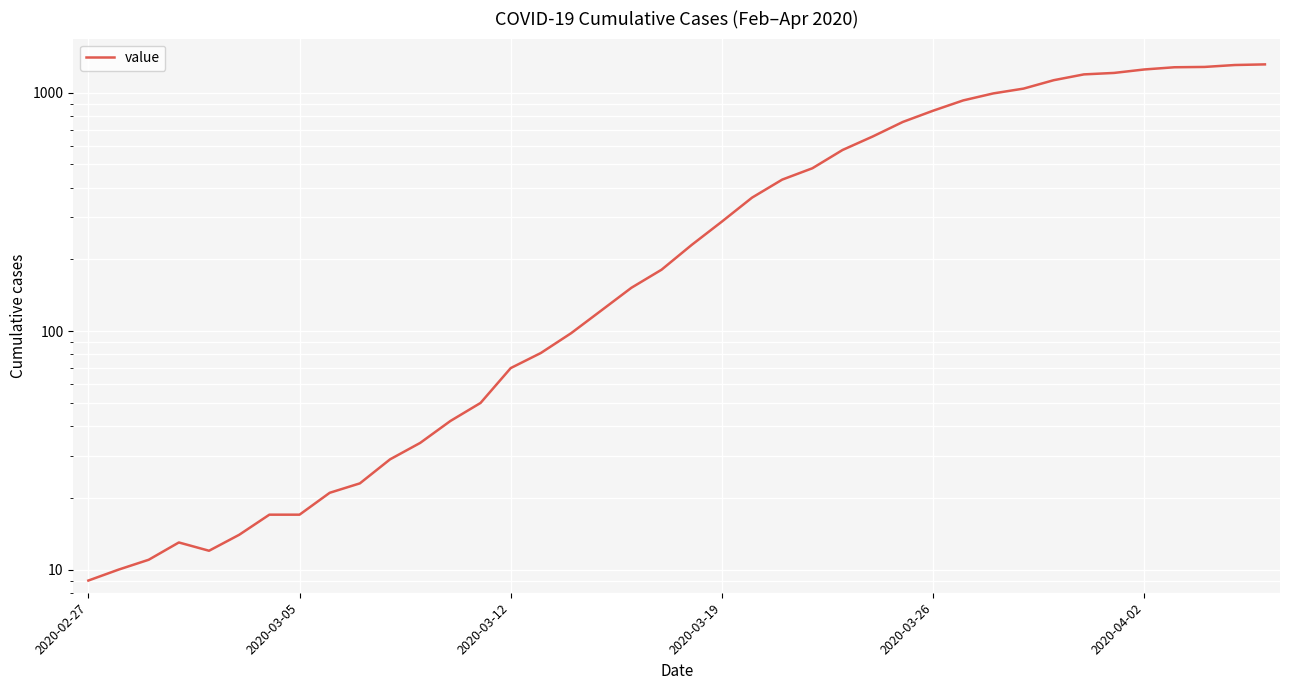

How many categories are shown in the chart?

40